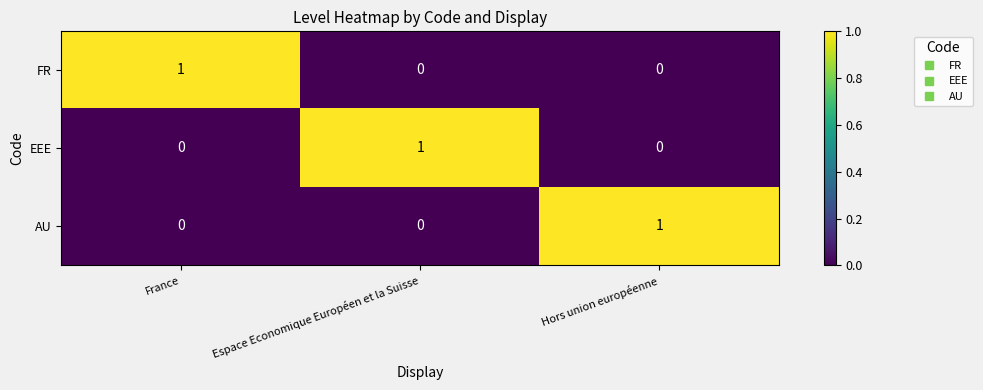

Count the number of categories in the chart.

3